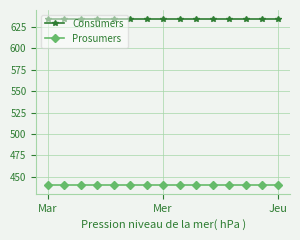

What is the value of the Consumers point at the 5th from the left?

635